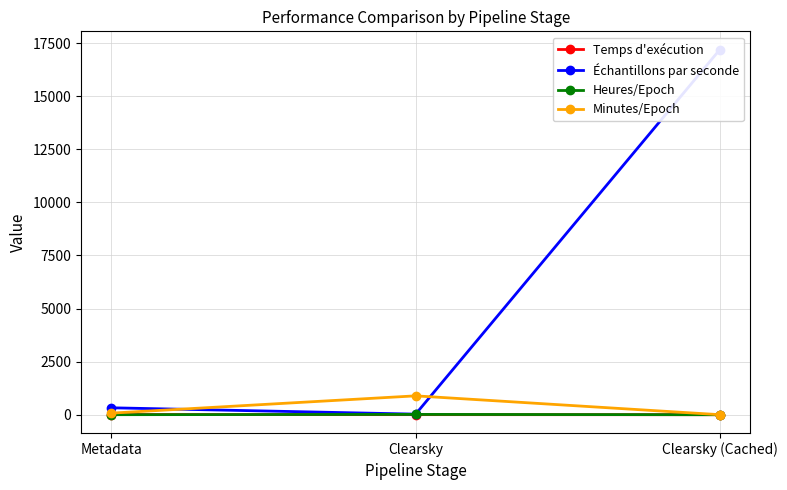

Reading right to left, what are all the values shown in this chart?

Temps d'exécution: 0.1	3.6	6.3
Échantillons par seconde: 17196.0	27.6	326.0
Heures/Epoch: 0.0	14.8	1.3
Minutes/Epoch: 1.4	888.6	75.2